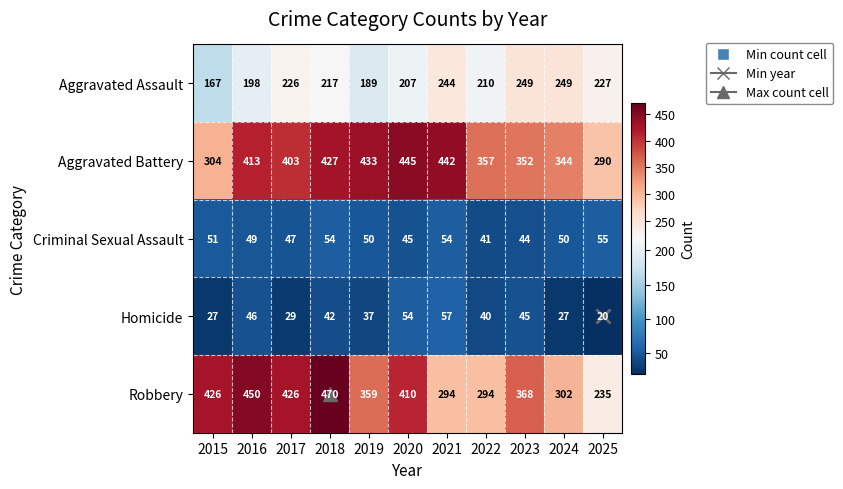

How many data points does each series have?

11